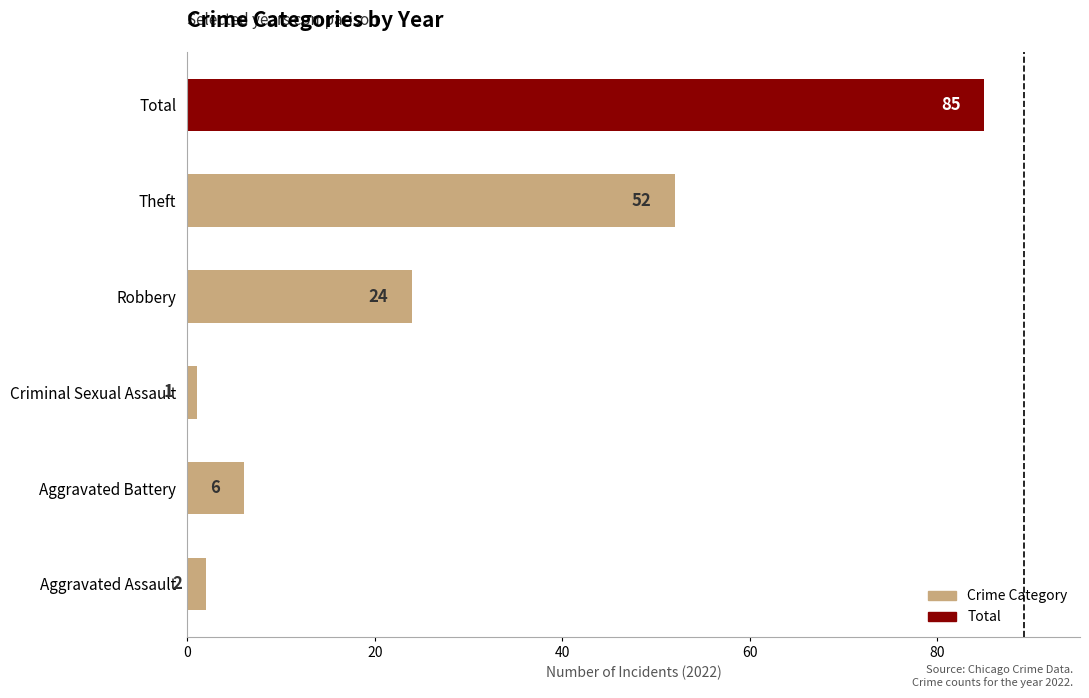

What is the change in value from Criminal Sexual Assault to Robbery?

+23